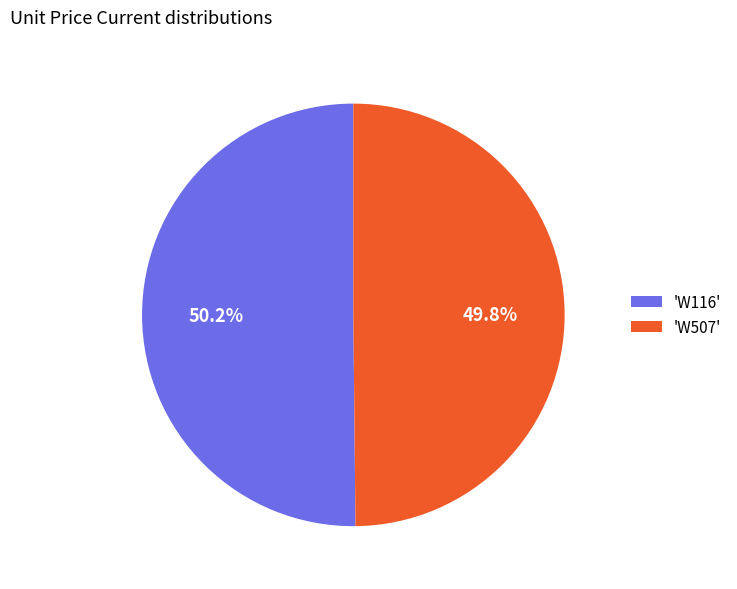

What percentage is NOT represented by 'W116'?

49.8%